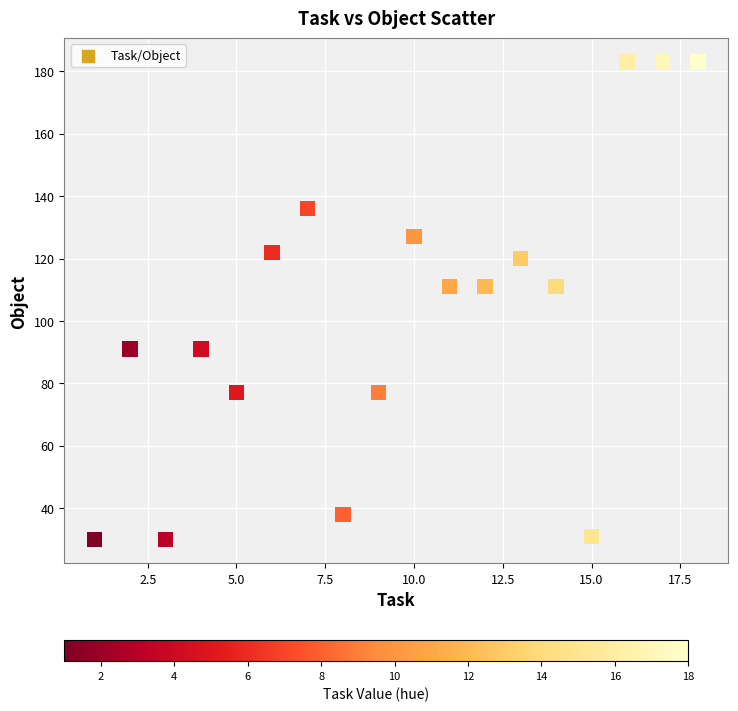

What is the range of Y values (max minus min)?

153